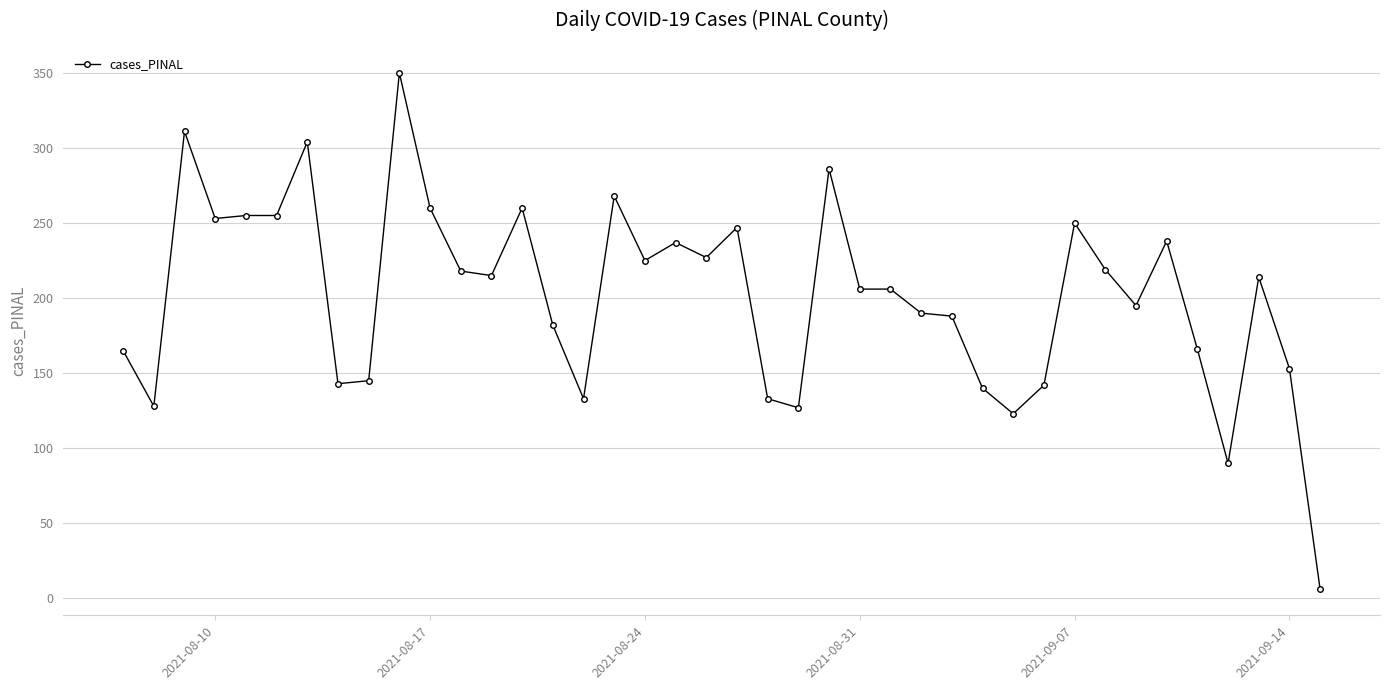

True or false: there are more than 0 points higher than both neighbors.

True